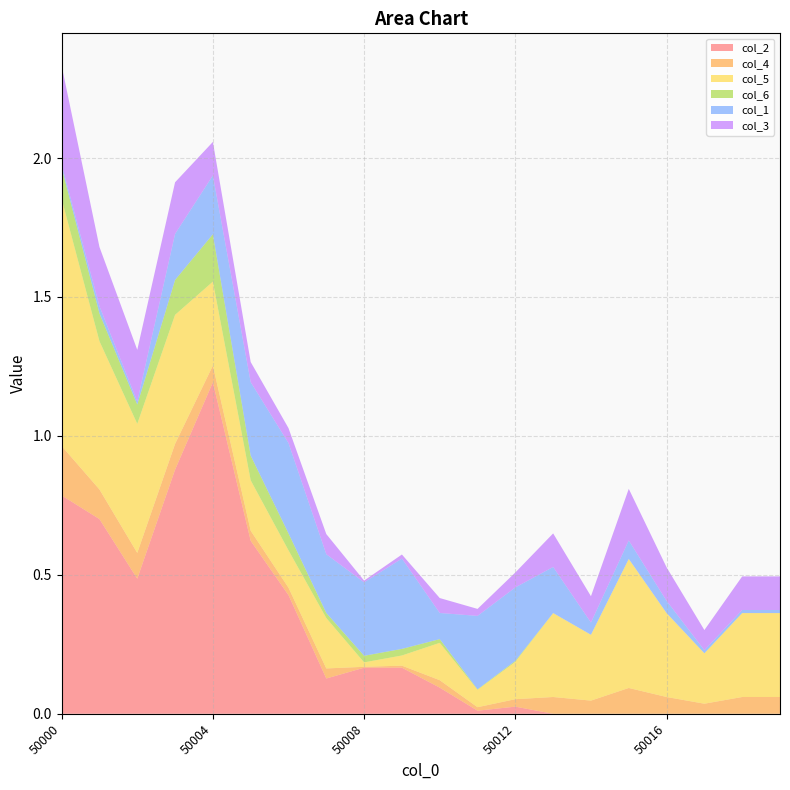

Reading left to right, what are all the values shown in this chart?

col_2: 50000=0.8	50001=0.7	50002=0.5	50003=0.9	50004=1.2	50005=0.6	50006=0.4	50007=0.1	50008=0.2	50009=0.2	50010=0.1	50011=0.0	50012=0.0	50013=0.0	50014=0.0	50015=0.0	50016=0.0	50017=0.0	50018=0.0	50019=0.0
col_4: 50000=0.2	50001=0.1	50002=0.1	50003=0.1	50004=0.1	50005=0.0	50006=0.0	50007=0.0	50008=0.0	50009=0.0	50010=0.0	50011=0.0	50012=0.0	50013=0.1	50014=0.0	50015=0.1	50016=0.1	50017=0.0	50018=0.1	50019=0.1
col_5: 50000=0.9	50001=0.5	50002=0.5	50003=0.5	50004=0.3	50005=0.2	50006=0.1	50007=0.2	50008=0.0	50009=0.0	50010=0.1	50011=0.1	50012=0.1	50013=0.3	50014=0.2	50015=0.5	50016=0.3	50017=0.2	50018=0.3	50019=0.3
col_6: 50000=0.1	50001=0.1	50002=0.1	50003=0.1	50004=0.2	50005=0.1	50006=0.1	50007=0.0	50008=0.0	50009=0.0	50010=0.0	50011=0.0	50012=0.0	50013=0.0	50014=0.0	50015=0.0	50016=0.0	50017=0.0	50018=0.0	50019=0.0
col_1: 50000=0.0	50001=0.0	50002=0.0	50003=0.2	50004=0.2	50005=0.3	50006=0.3	50007=0.2	50008=0.3	50009=0.3	50010=0.1	50011=0.3	50012=0.3	50013=0.2	50014=0.0	50015=0.1	50016=0.0	50017=0.0	50018=0.0	50019=0.0
col_3: 50000=0.4	50001=0.2	50002=0.2	50003=0.2	50004=0.1	50005=0.1	50006=0.1	50007=0.1	50008=0.0	50009=0.0	50010=0.1	50011=0.0	50012=0.1	50013=0.1	50014=0.1	50015=0.2	50016=0.1	50017=0.1	50018=0.1	50019=0.1